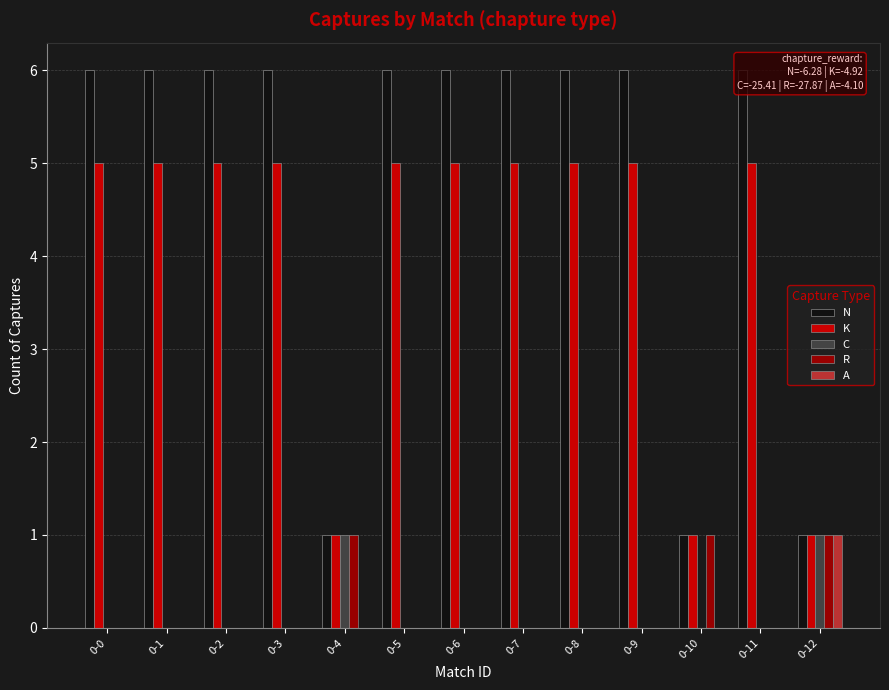

Rank the series at 0-1 from highest to lowest value.

N, K, C, R, A